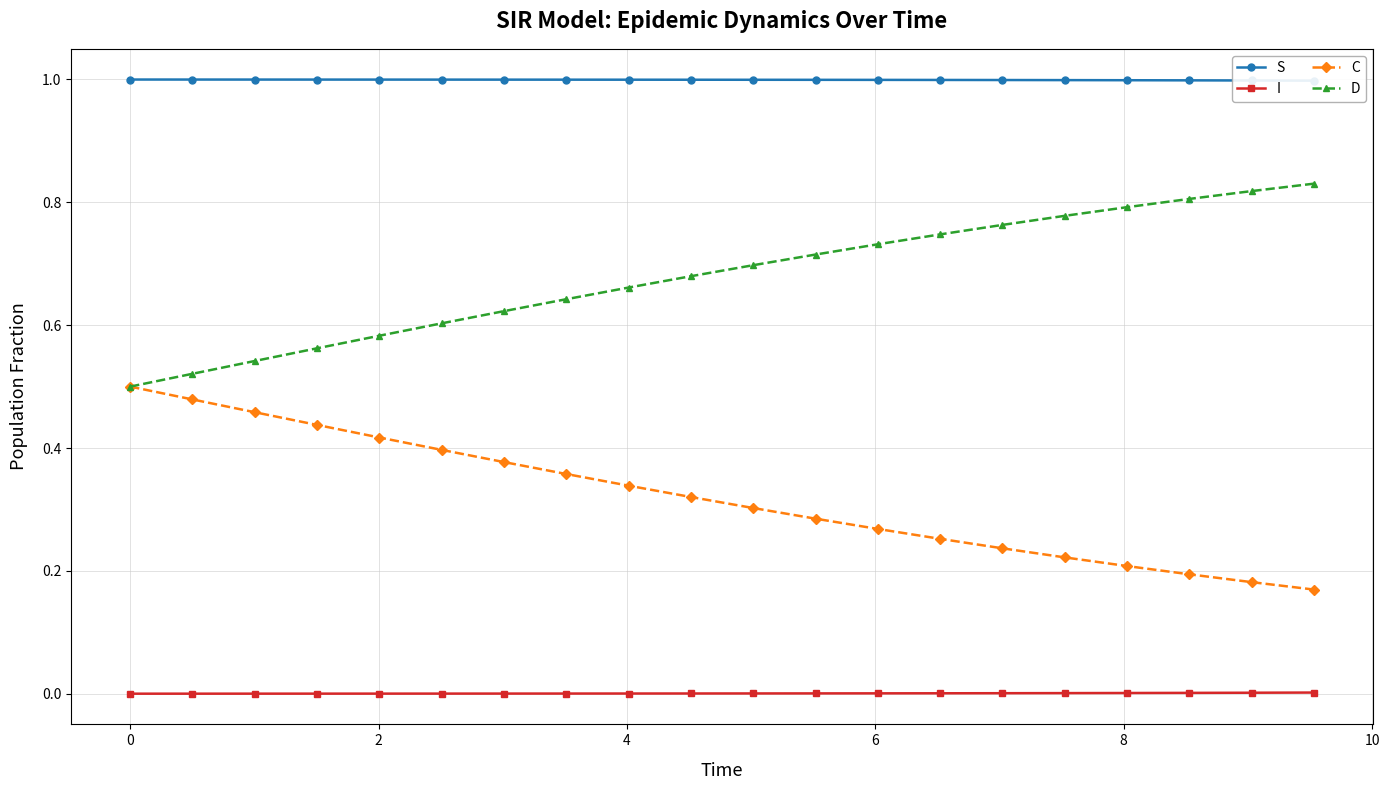

What is the highest value of the D series?

0.8